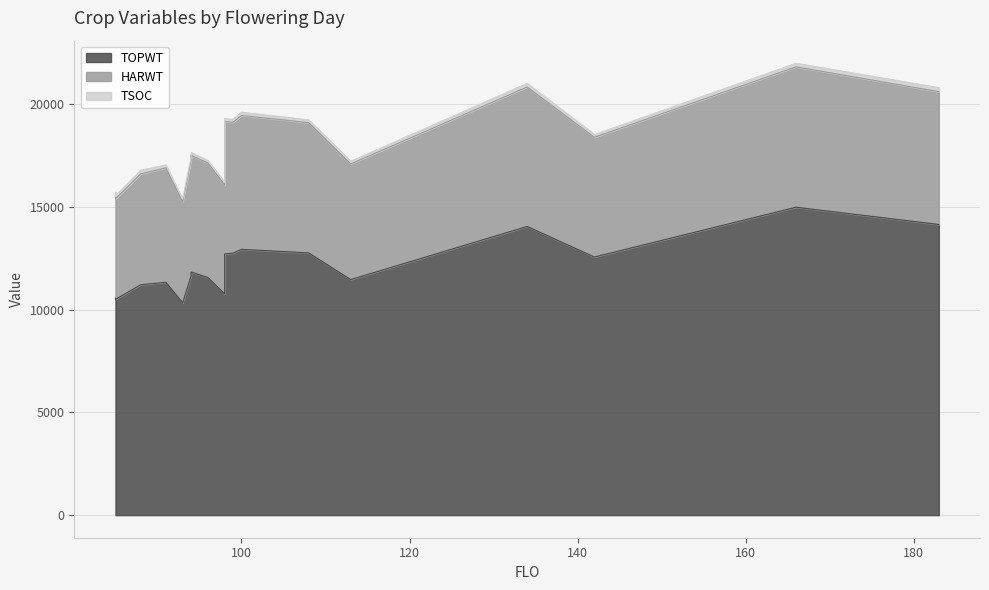

What is the sum of the HARWT values at 94 and 94?

11311